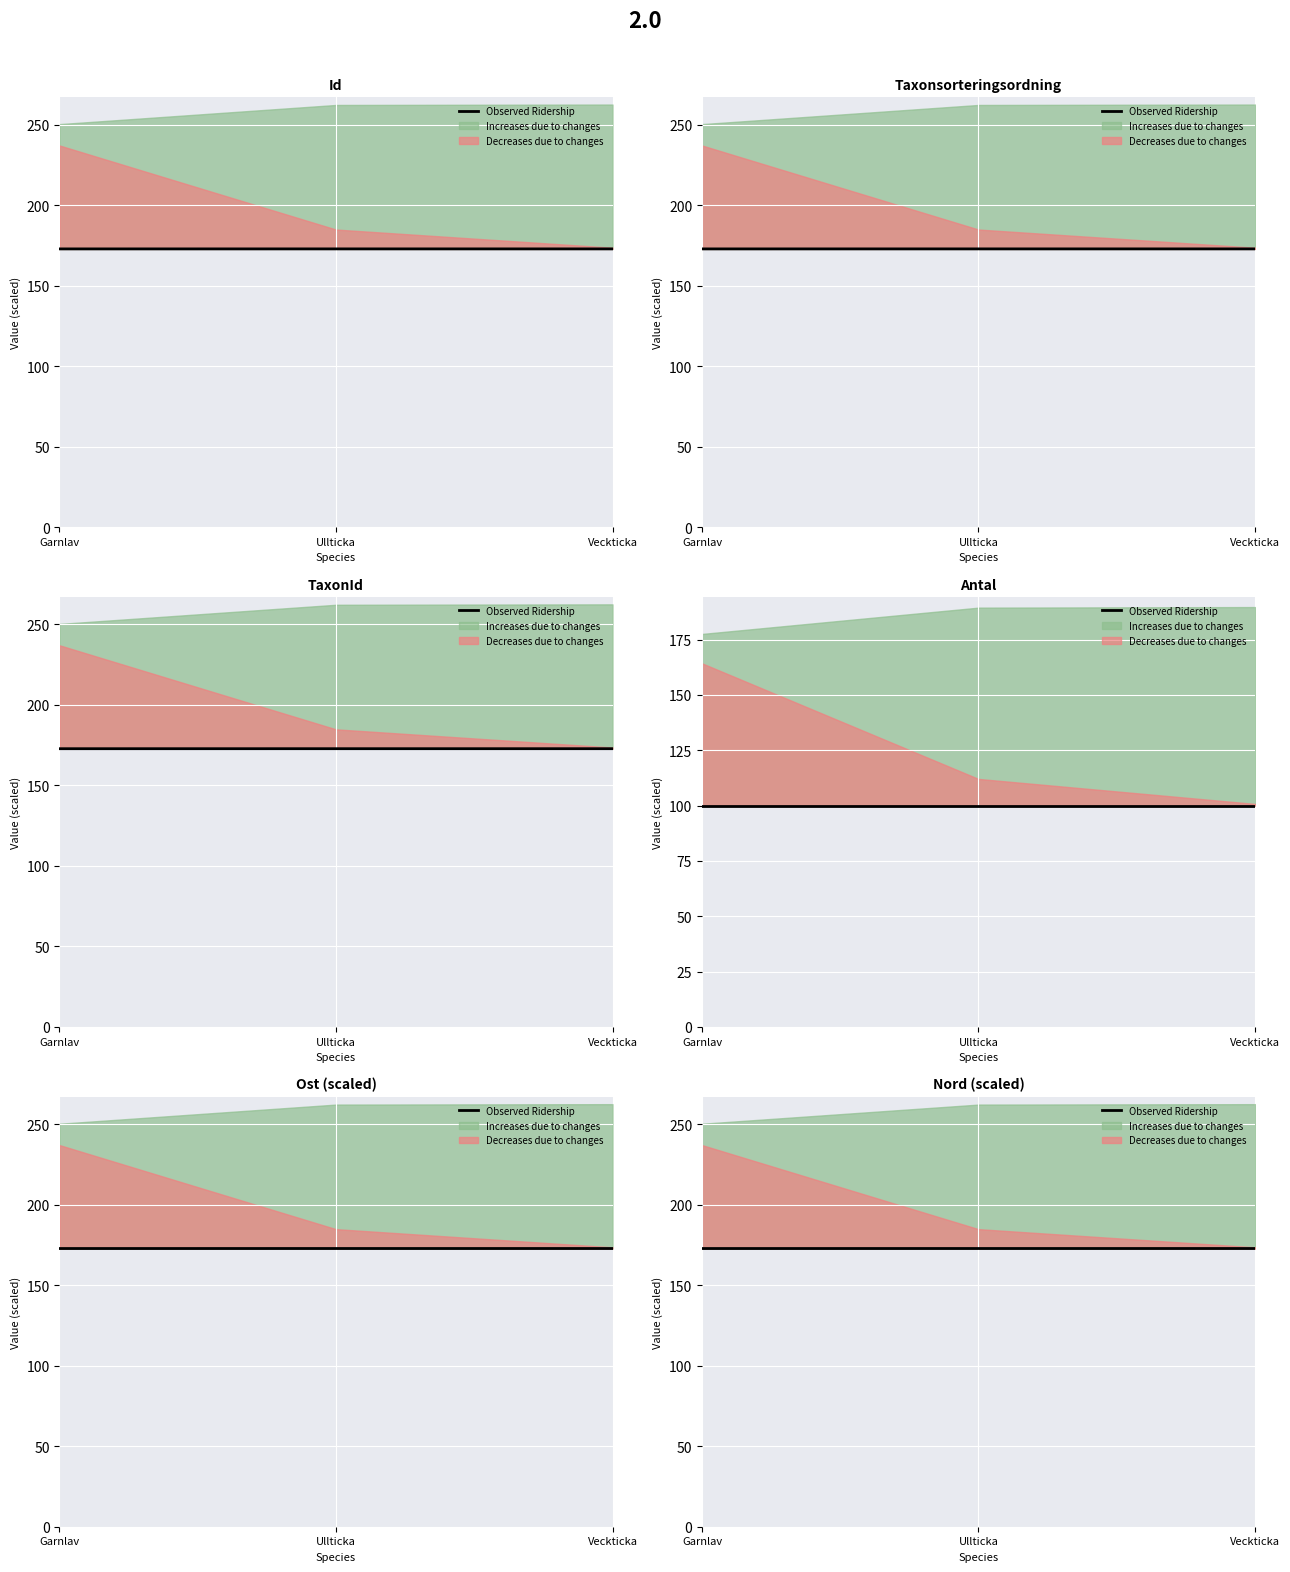

Reading left to right, transcribe all the data shown in this chart.

Garnlav=172.8	Ullticka=172.8	Veckticka=172.8